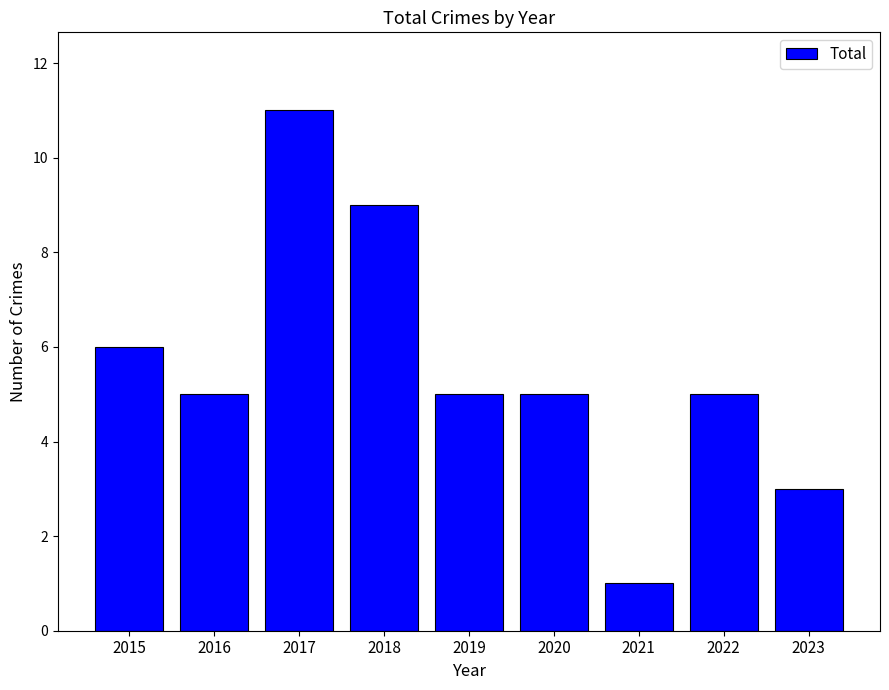

What is the ratio of the value at 2015 to the value at 2018?

0.7